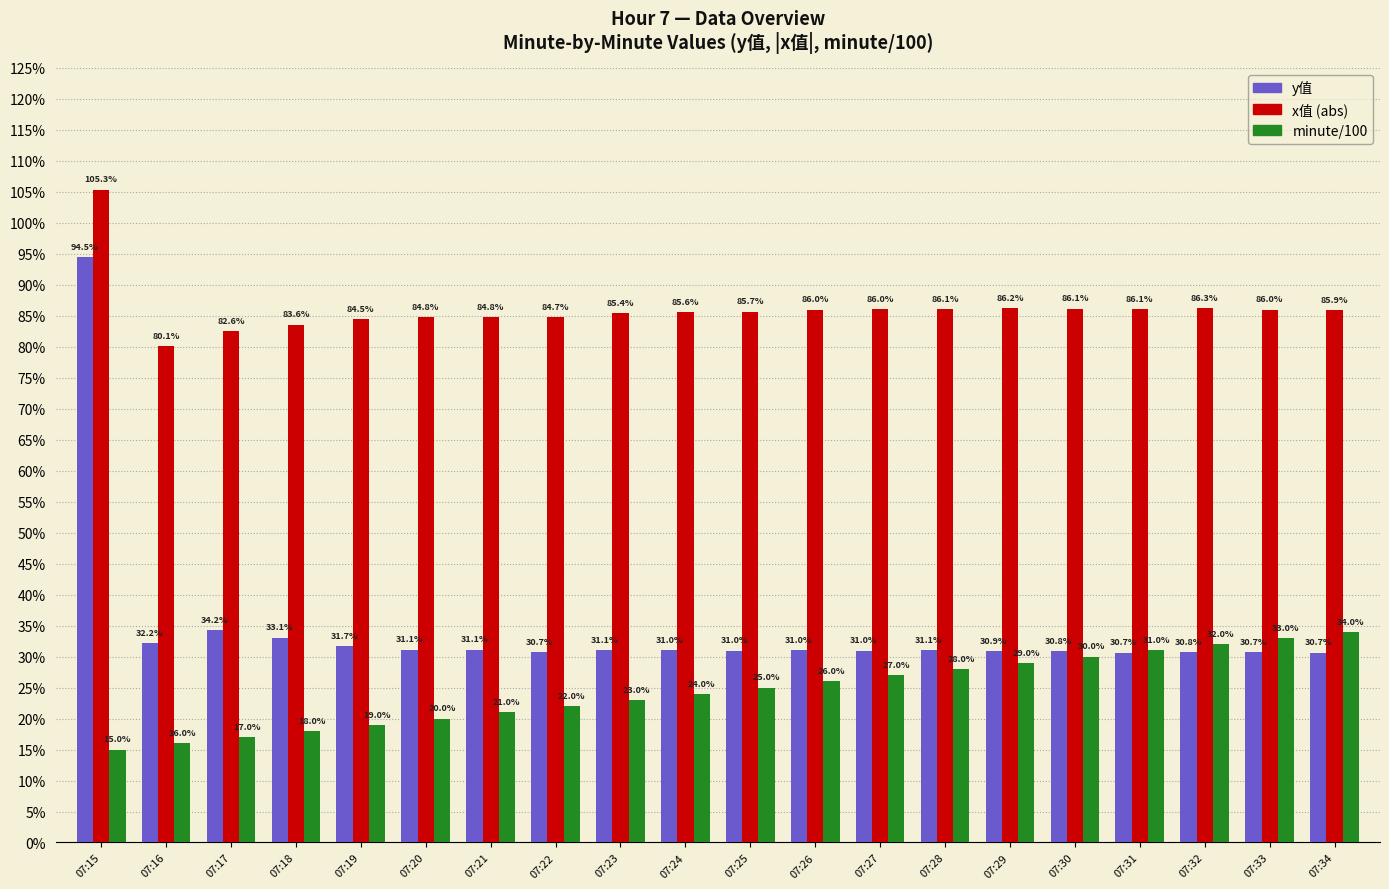

What is the greatest value displayed?

1.1